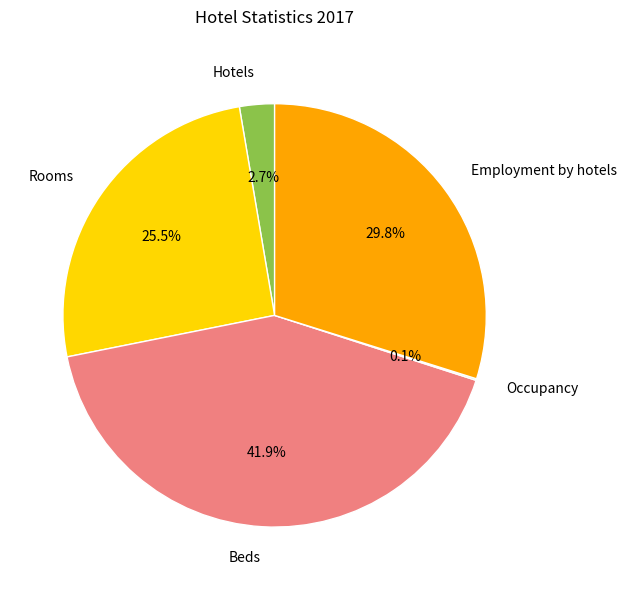

Do Rooms and Employment by hotels together represent more than half of the pie?

Yes